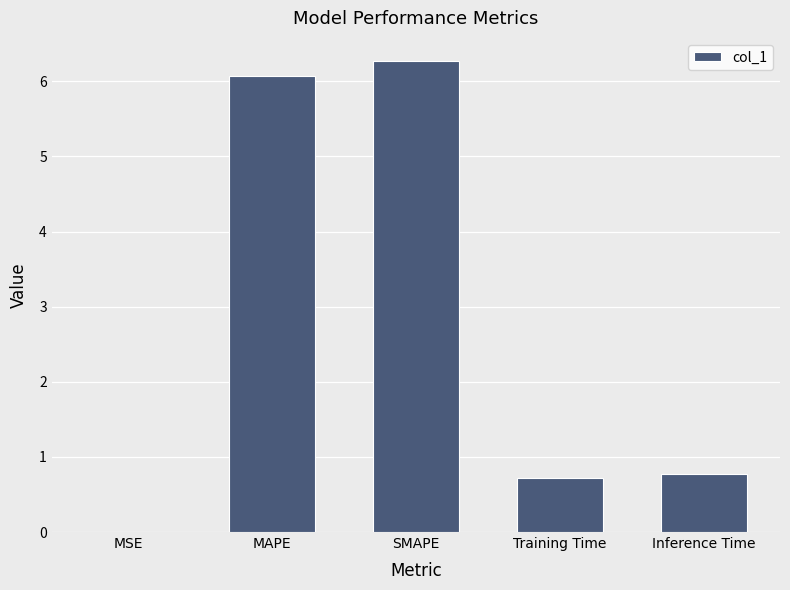

Are the bars horizontal?

No